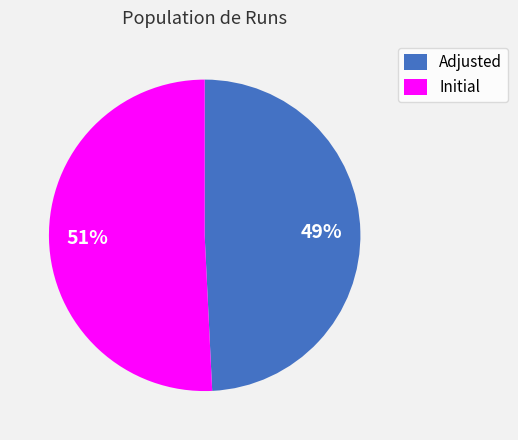

Count the number of slices in the pie.

2